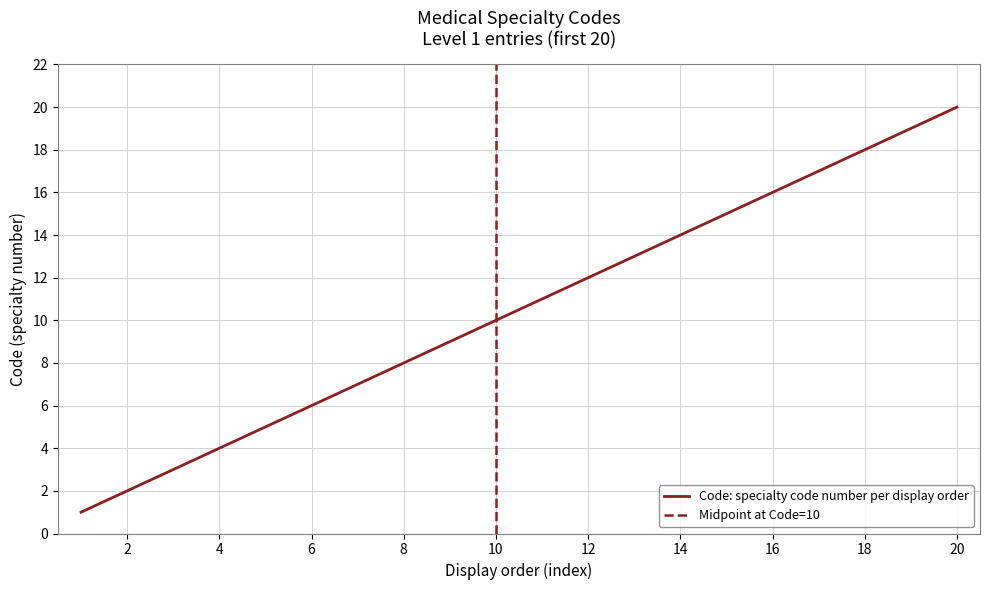

The chart shows a value of 4 at 4. True or false?

True